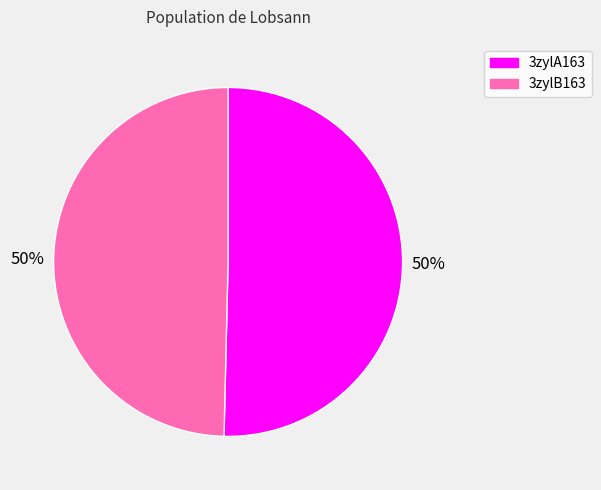

Combined, do 3zylA163 and 3zylB163 account for over 50%?

Yes